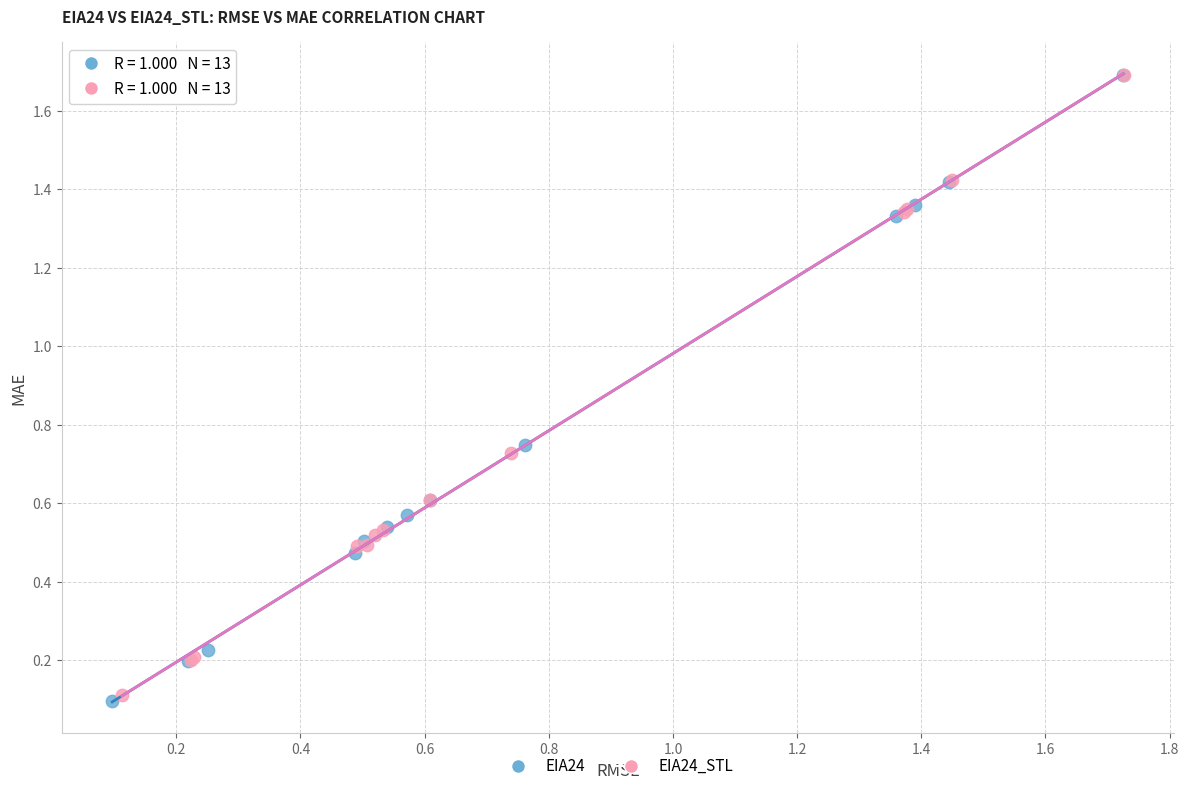

Which series has the largest Y range (max minus min)?

EIA24